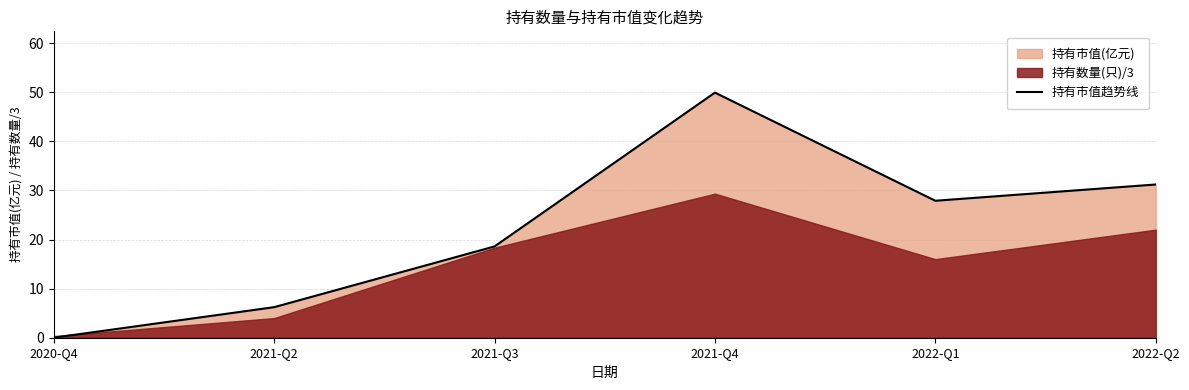

What is the value of the 6th point from the left?

31.2